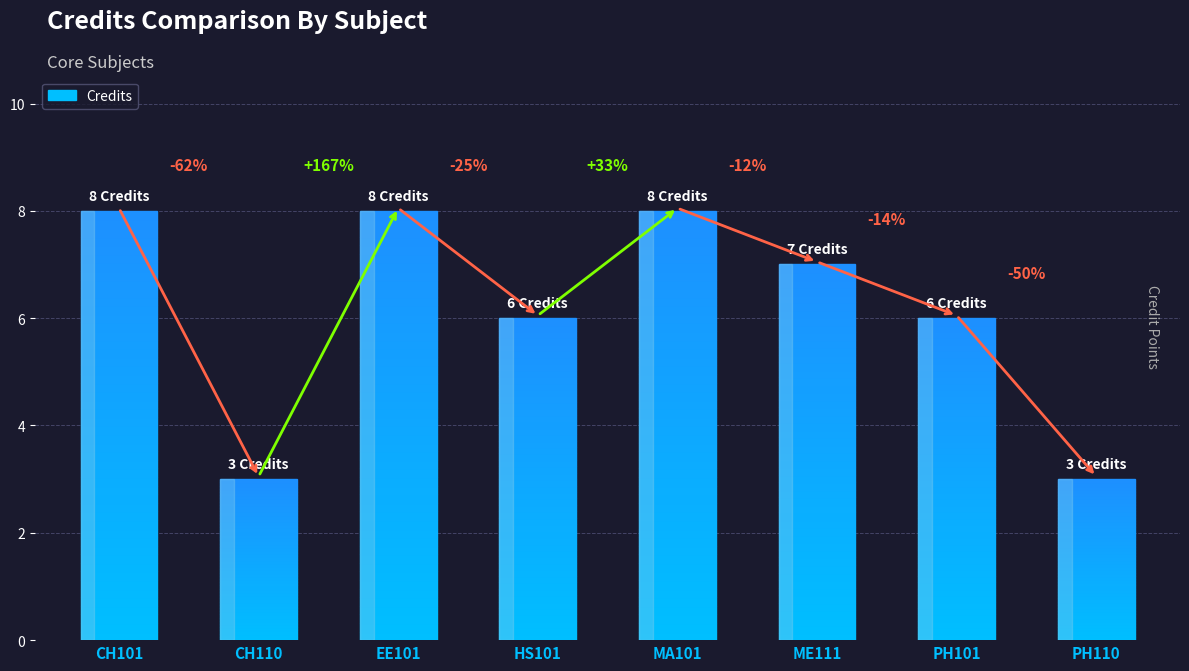

Reading left to right, list all the values displayed in this chart.

CH101=8	CH110=3	EE101=8	HS101=6	MA101=8	ME111=7	PH101=6	PH110=3